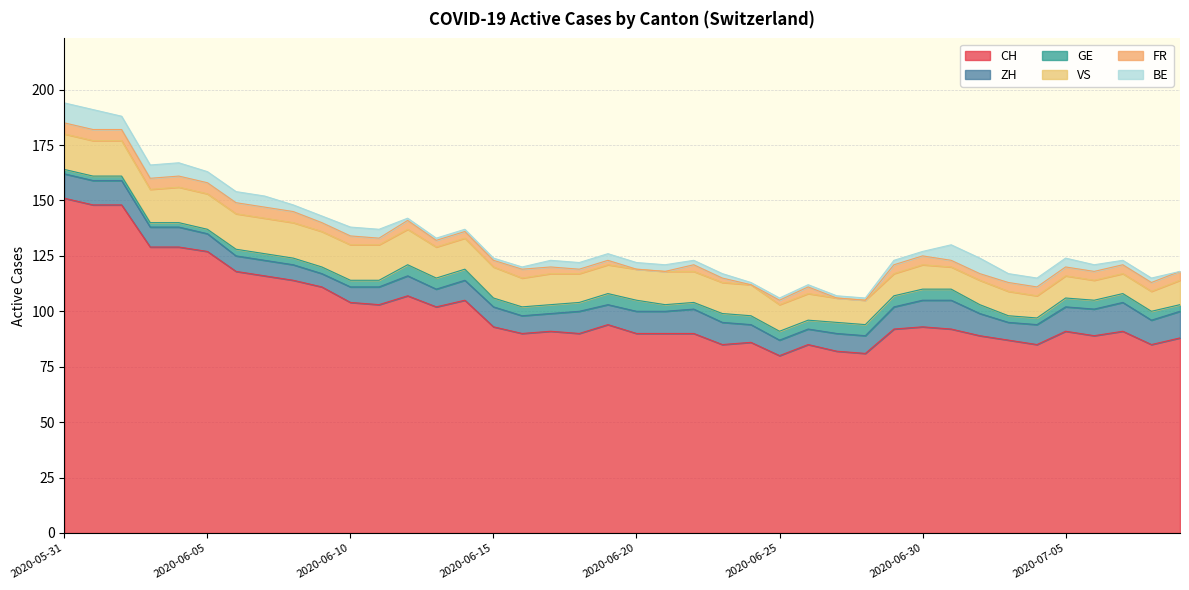

Reading left to right, what are all the values shown in this chart?

CH: 151	148	148	129	129	127	118	116	114	111	104	103	107	102	105	93	90	91	90	94	90	90	90	85	86	80	85	82	81	92	93	92	89	87	85	91	89	91	85	88
ZH: 11	11	11	9	9	8	7	7	7	6	7	8	9	8	9	9	8	8	10	9	10	10	11	10	8	7	7	8	8	10	12	13	10	8	9	11	12	13	11	12
GE: 2	2	2	2	2	2	3	3	3	3	3	3	5	5	5	4	4	4	4	5	5	3	3	4	4	4	4	5	5	5	5	5	4	3	3	4	4	4	4	3
VS: 16	16	16	15	16	16	16	16	16	16	16	16	16	14	14	14	13	14	13	13	14	15	14	14	14	12	12	11	11	10	11	10	11	11	10	10	9	9	9	11
FR: 5	5	5	5	5	5	5	5	5	4	4	3	4	3	3	3	4	3	2	2	0	0	3	2	0	2	3	0	0	4	4	3	3	4	4	4	4	4	4	4
BE: 9	9	6	6	6	5	5	5	3	3	4	4	1	1	1	1	1	3	3	3	3	3	2	2	1	1	1	1	1	2	2	7	7	4	4	4	3	2	2	0